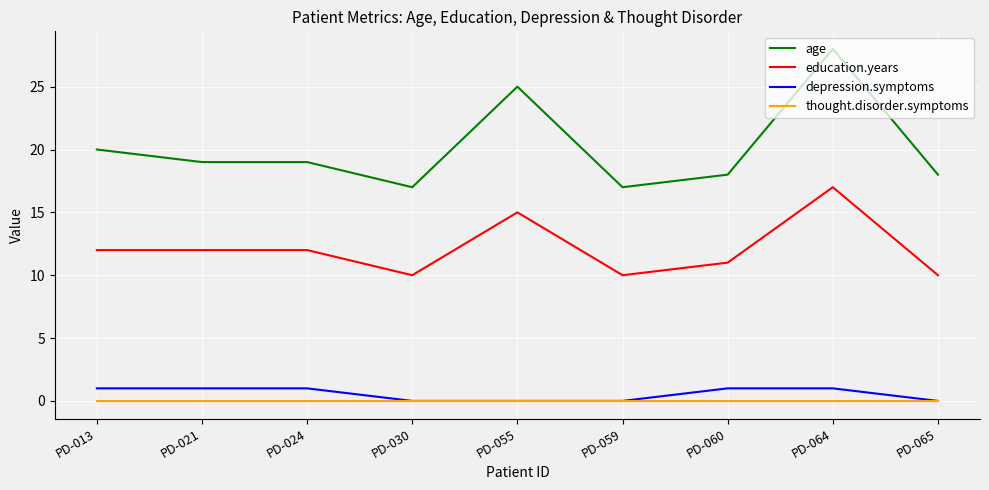

Reading left to right, list all the values displayed in this chart.

age: 20	19	19	17	25	17	18	28	18
education.years: 12	12	12	10	15	10	11	17	10
depression.symptoms: 1	1	1	0	0	0	1	1	0
thought.disorder.symptoms: 0	0	0	0	0	0	0	0	0